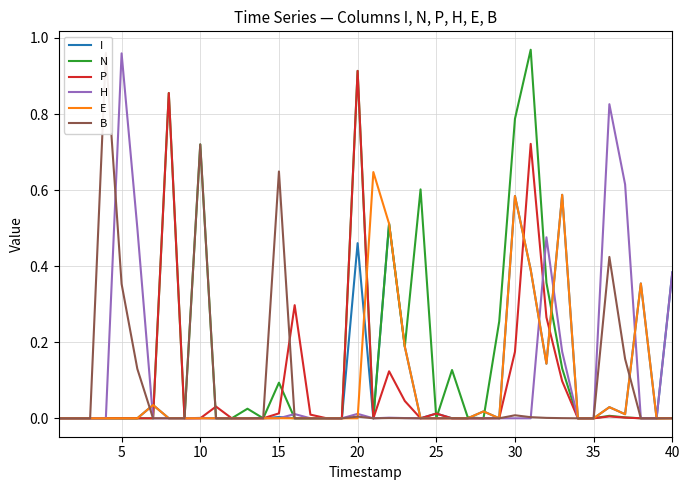

Which series has the widest spread of values?

N